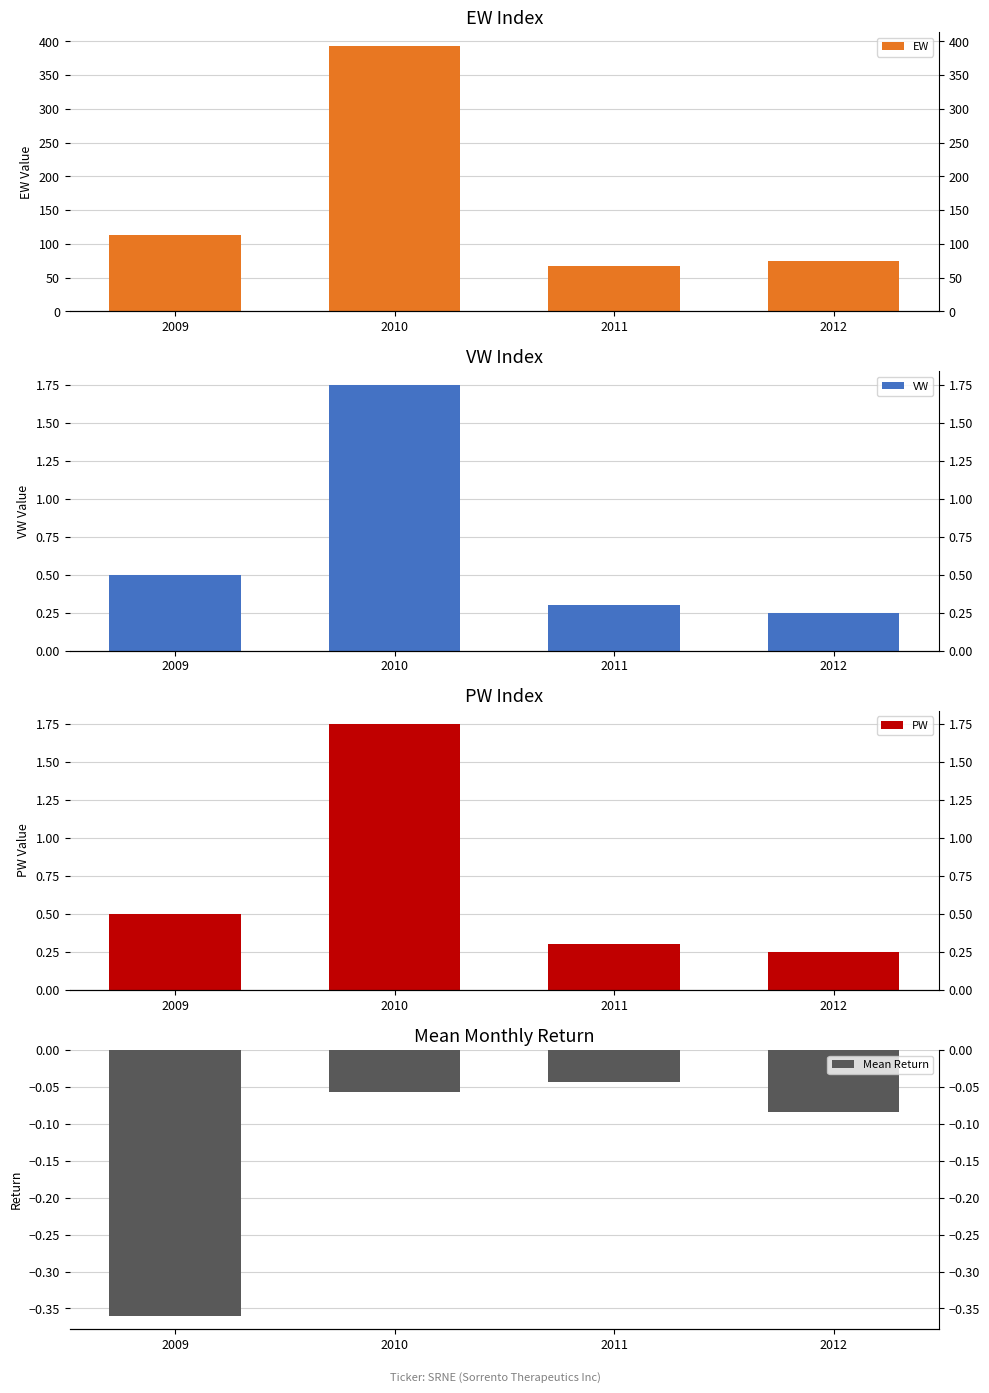

What is the spread (max minus min) of values at 2011?

67.6